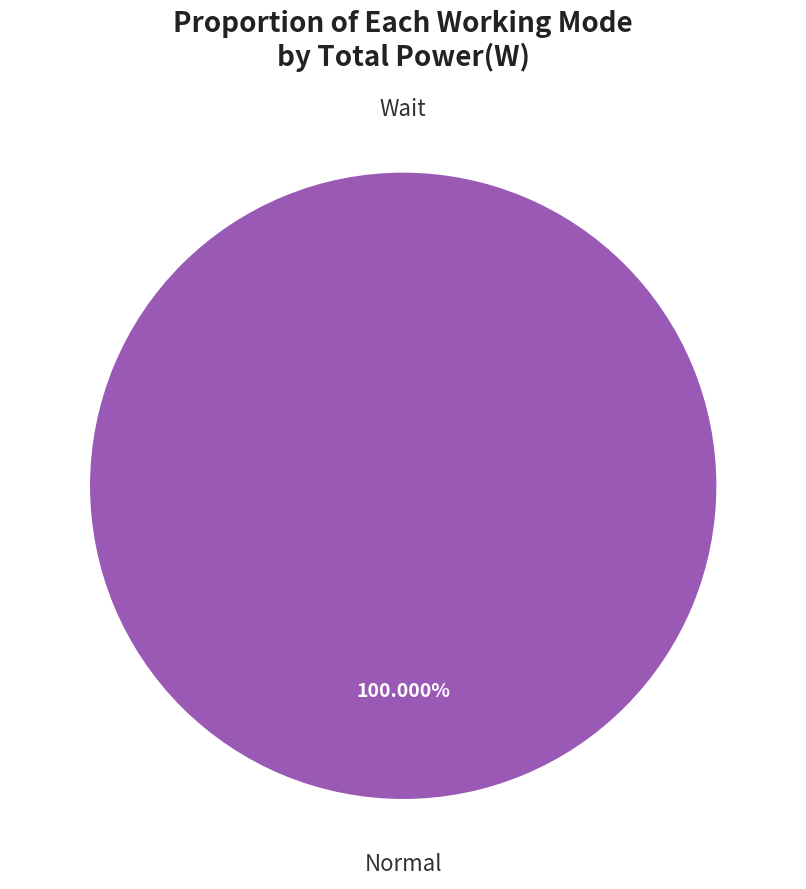

Between Wait and Normal, which is larger?

Normal